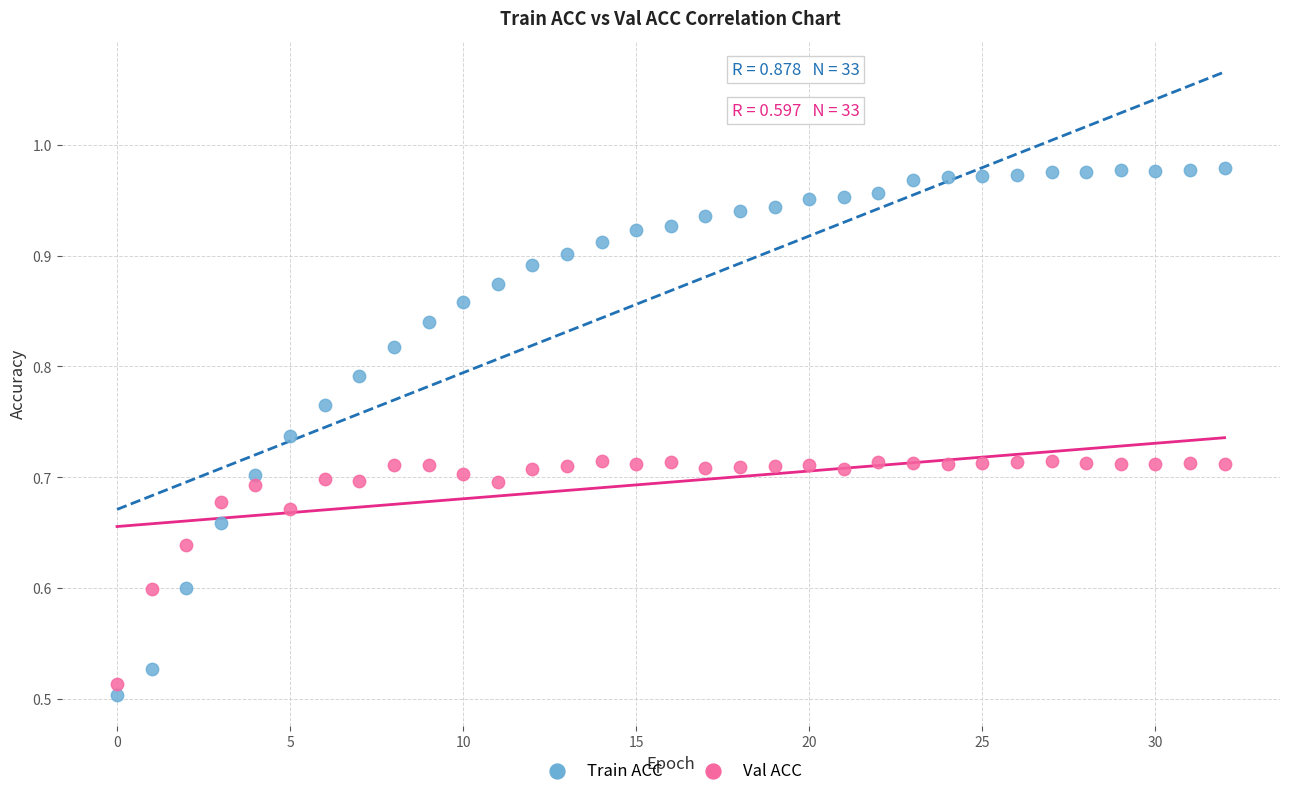

Which series reaches the maximum Y coordinate?

Train ACC